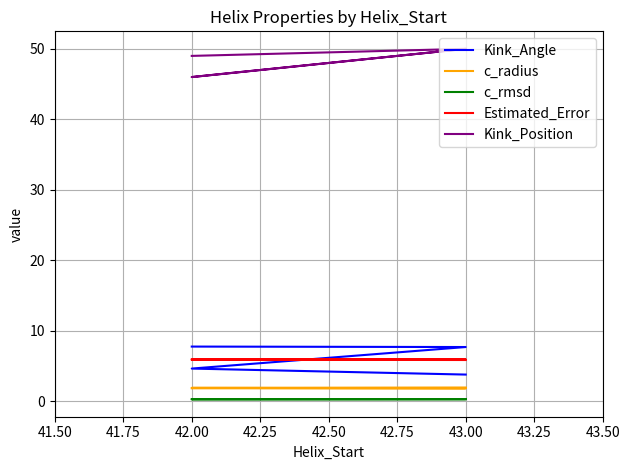

True or false: Kink_Angle and c_radius cross at least once.

False